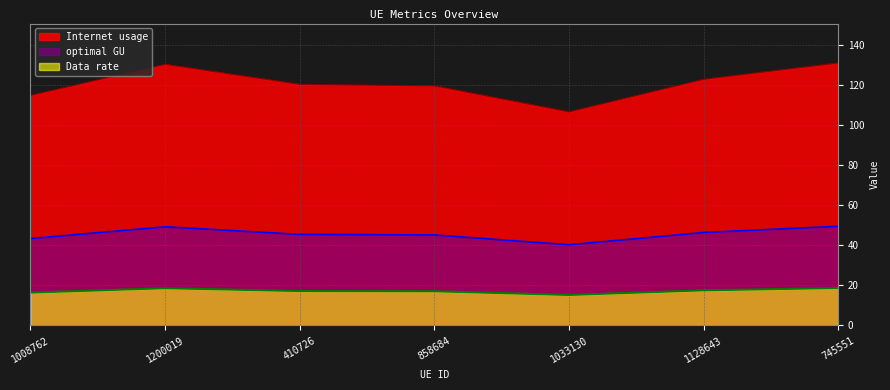

Is the value of Data rate at 1008762 greater than the value of Internet usage at 1008762?

No